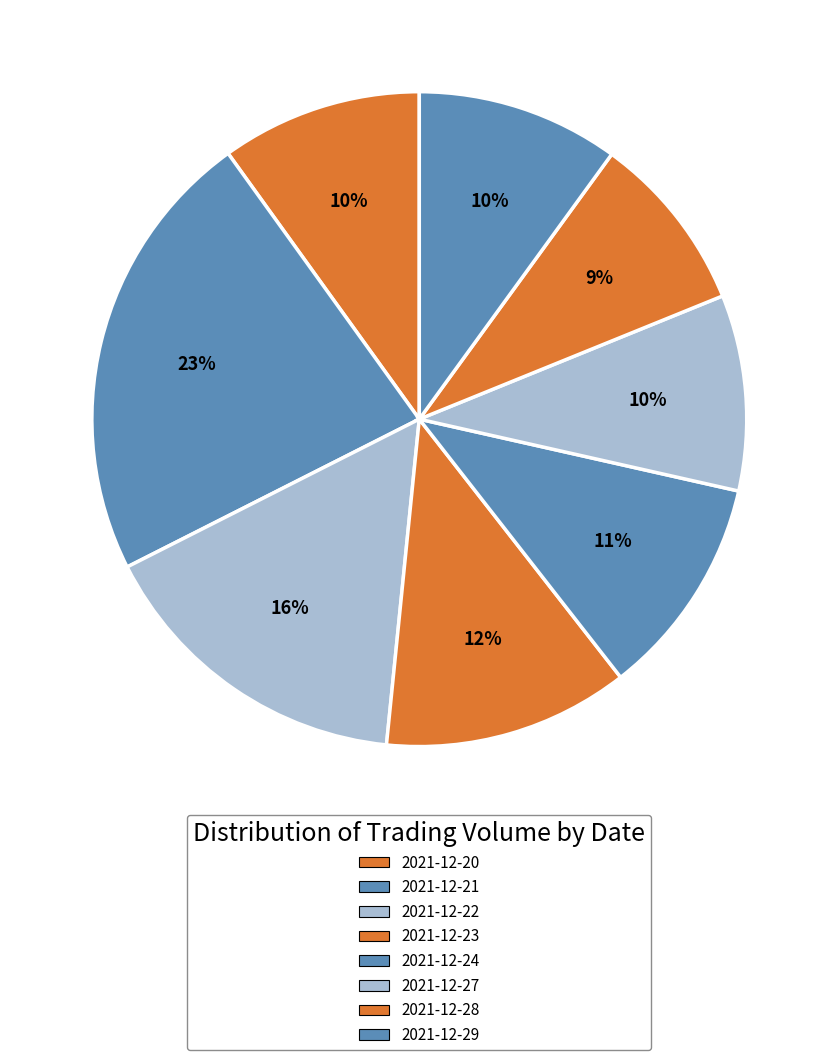

What is the smallest slice in the pie chart?

2021-12-28